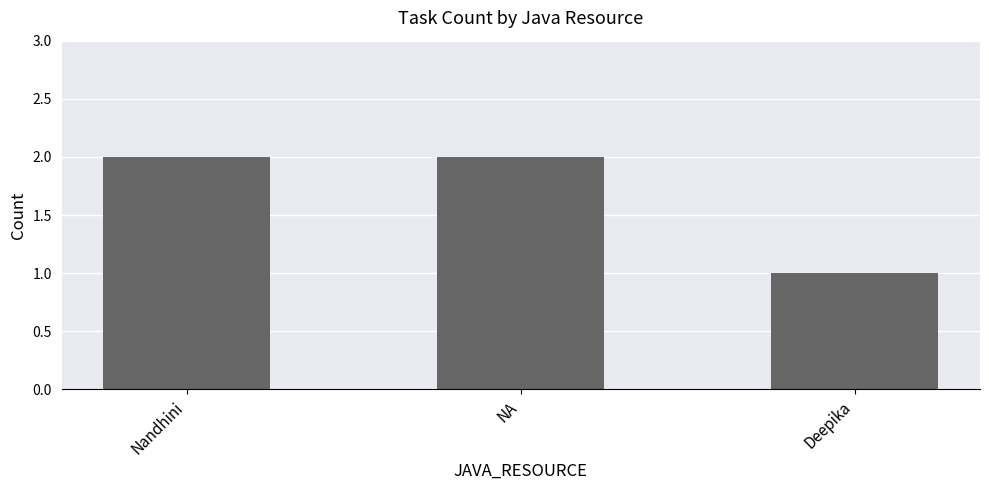

Reading left to right, what are all the values shown in this chart?

2	2	1